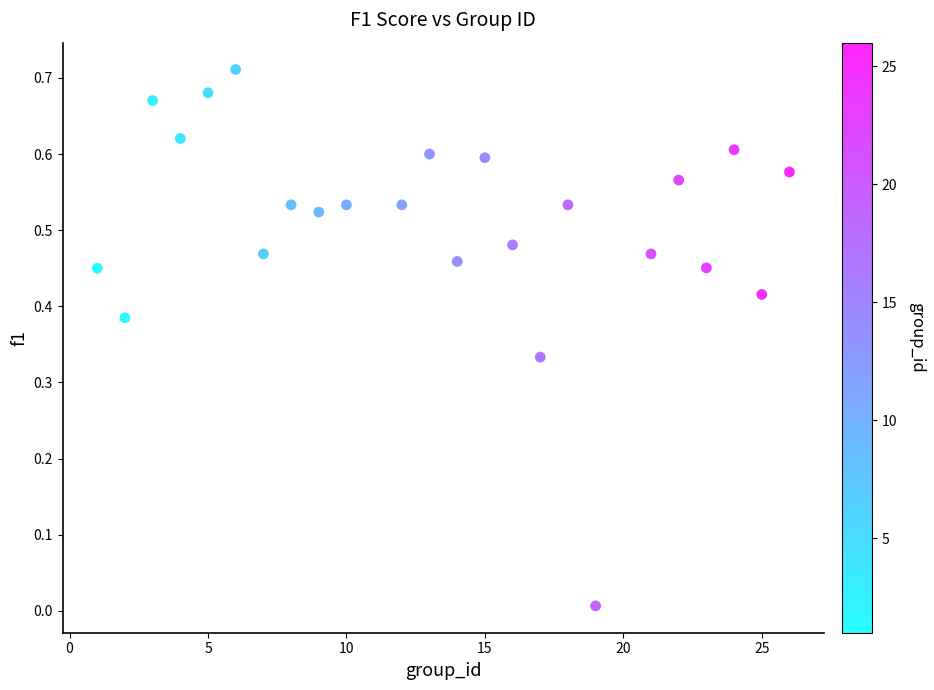

What is the range of X values (max minus min)?

25.0